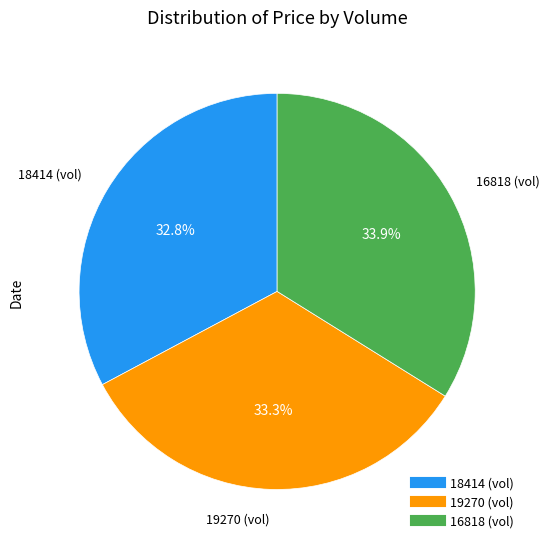

Count the number of slices in the pie.

3